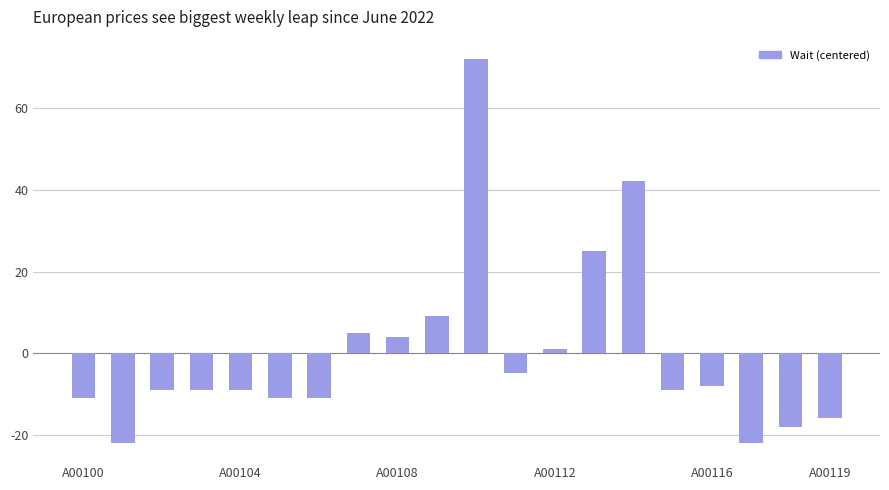

What is the difference between the second highest and second lowest values?

64.0